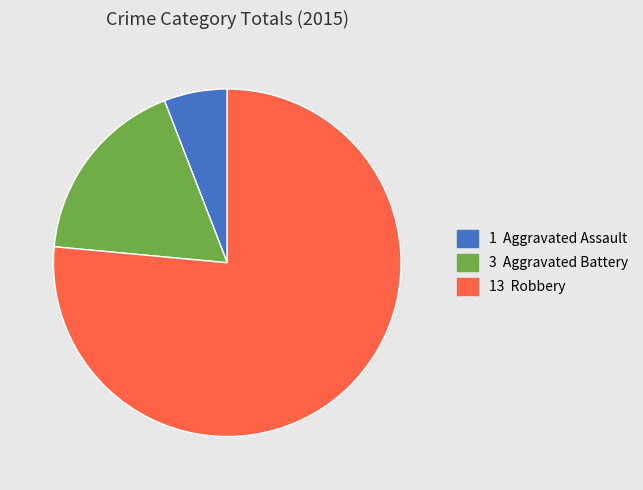

Is there any slice that represents more than half of the pie?

Yes